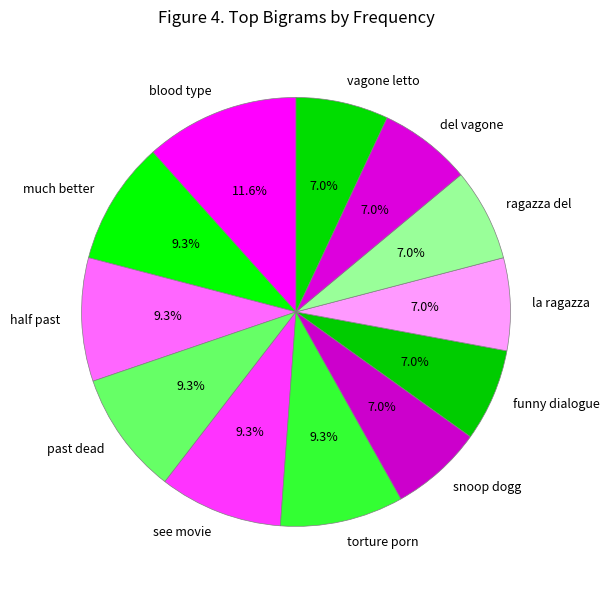

Do half past and vagone letto together represent more than half of the pie?

No